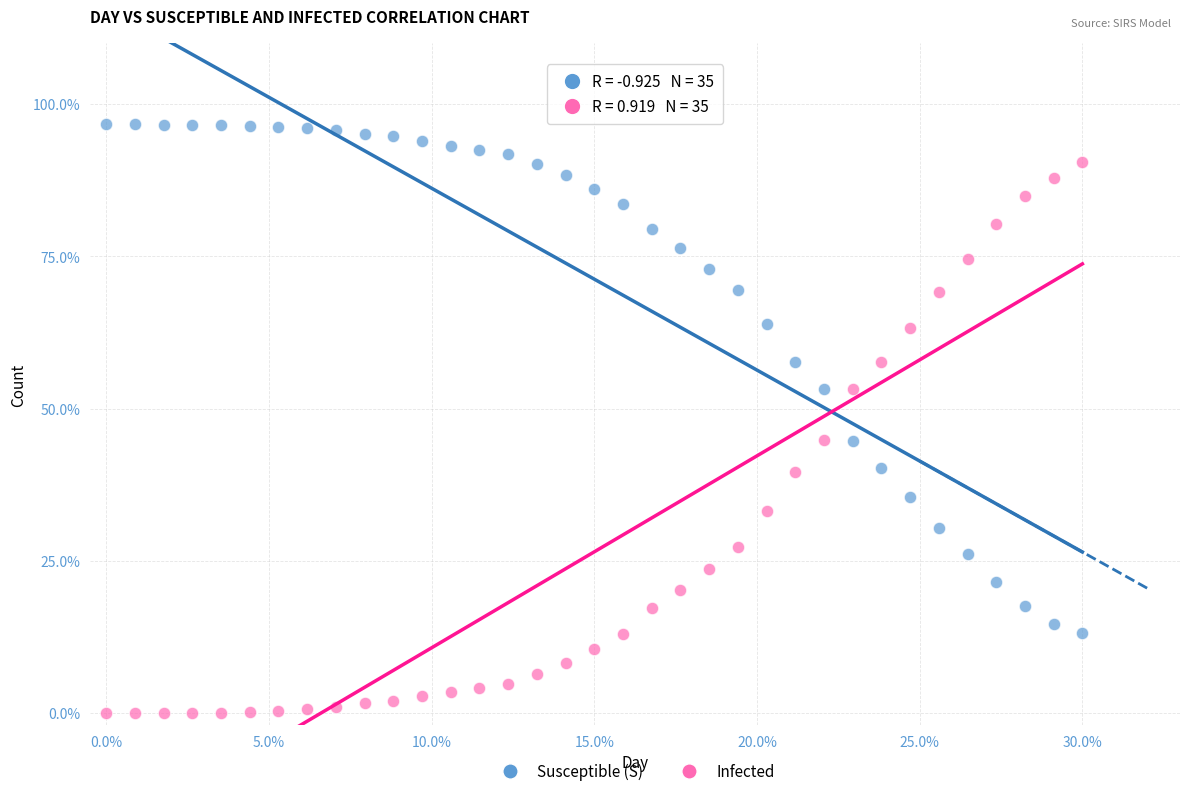

Which series contains the highest Y value?

Susceptible (S)